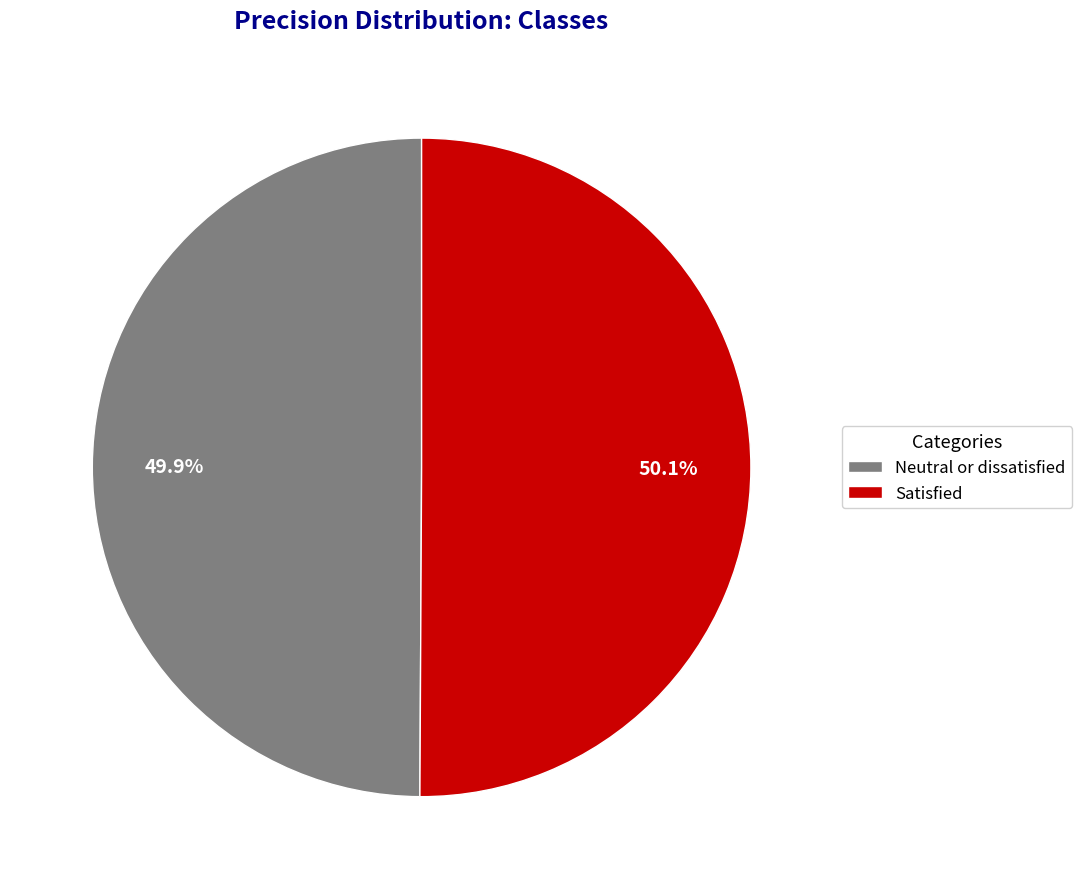

Is there a majority slice in this chart?

Yes